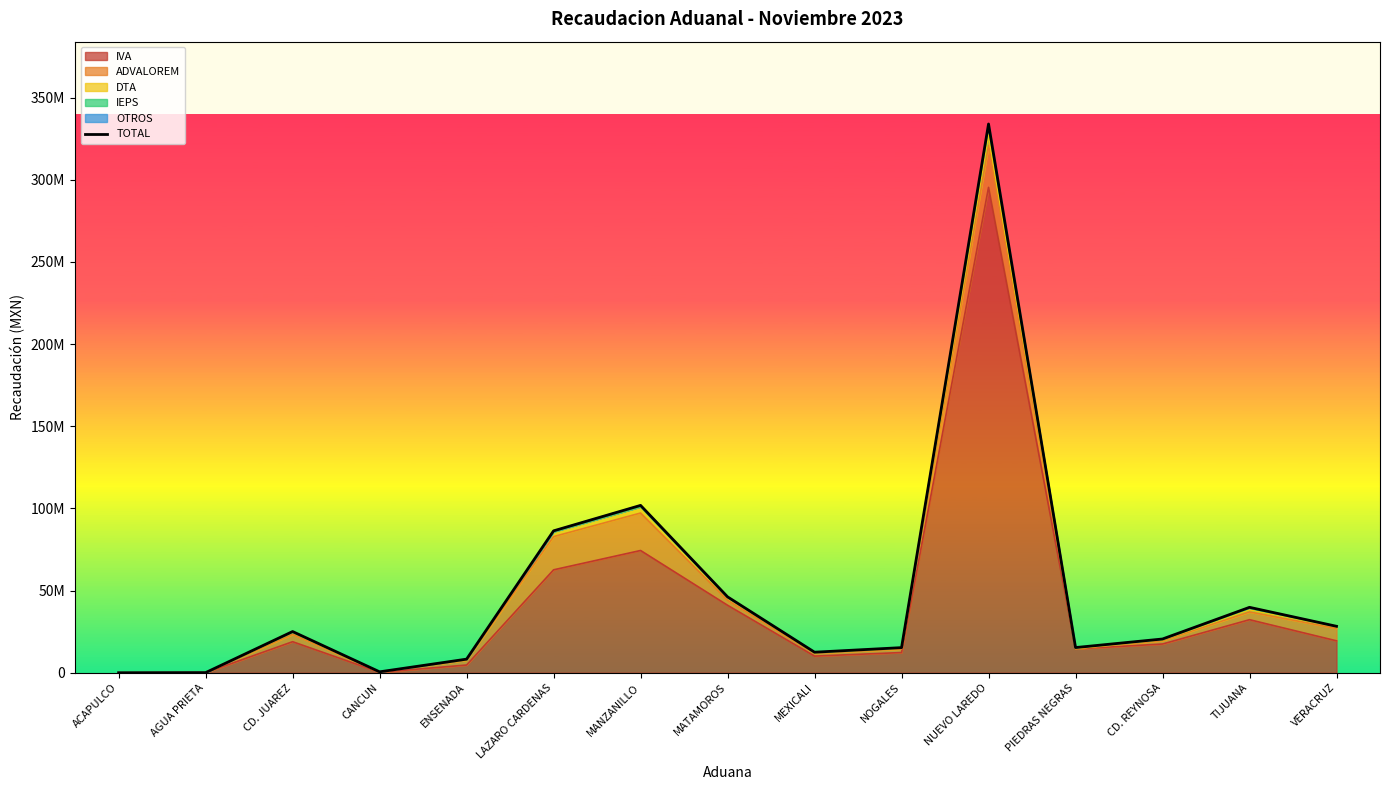

Count the number of values greater than 20550873.

7